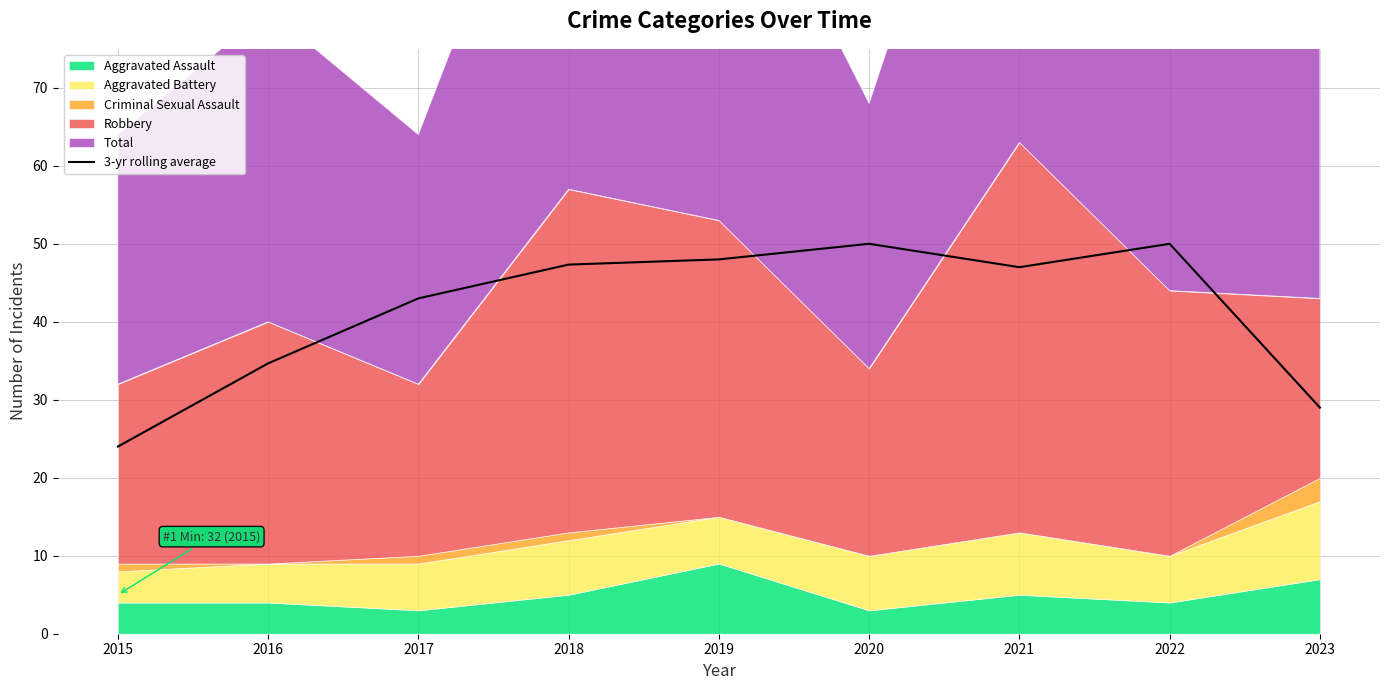

List the labels in order of value, smallest first.

2015, 2023, 2016, 2017, 2021, 2018, 2019, 2020, 2022